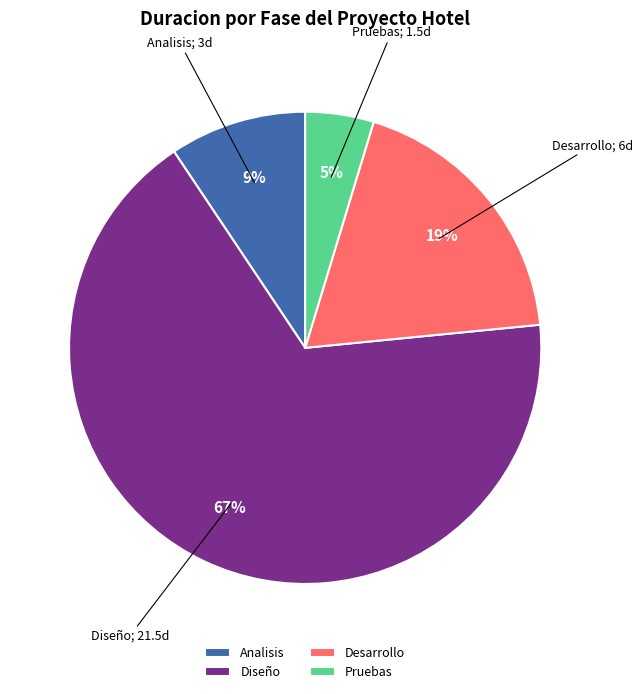

How many segments does this pie chart have?

4